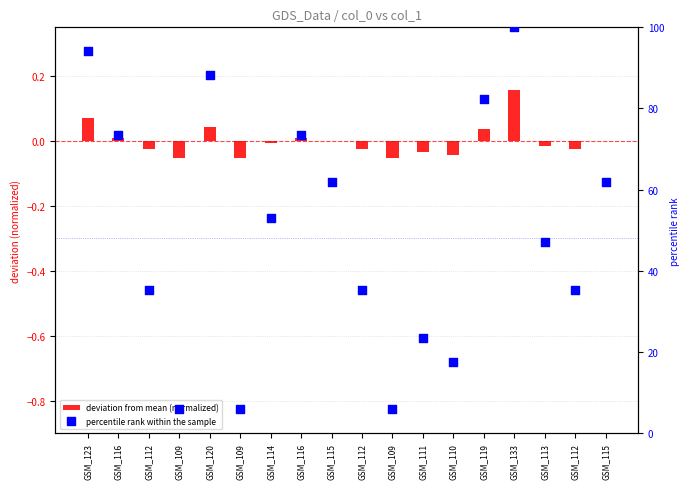

At which category is the sum across all series the highest?

GSM_133